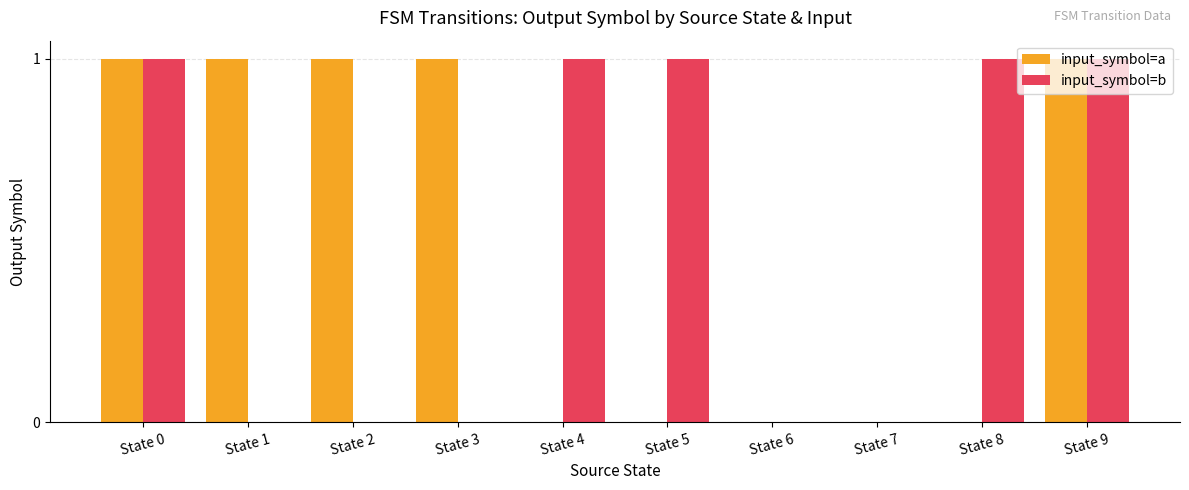

True or false: input_symbol=b has a value of 0 at State 1.

True